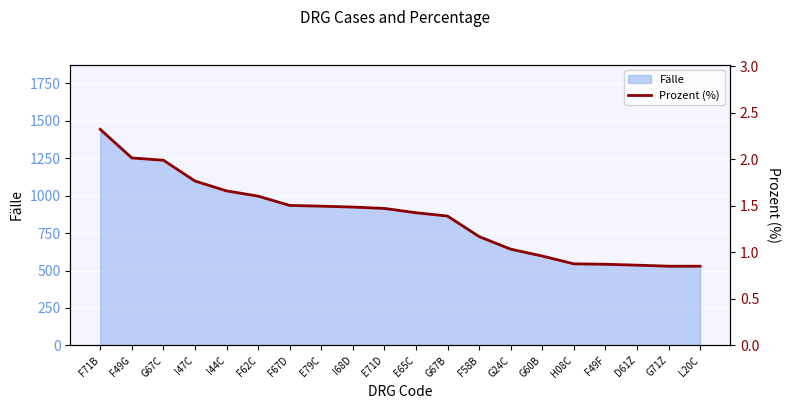

Does the chart display data point markers on the line(s)?

No